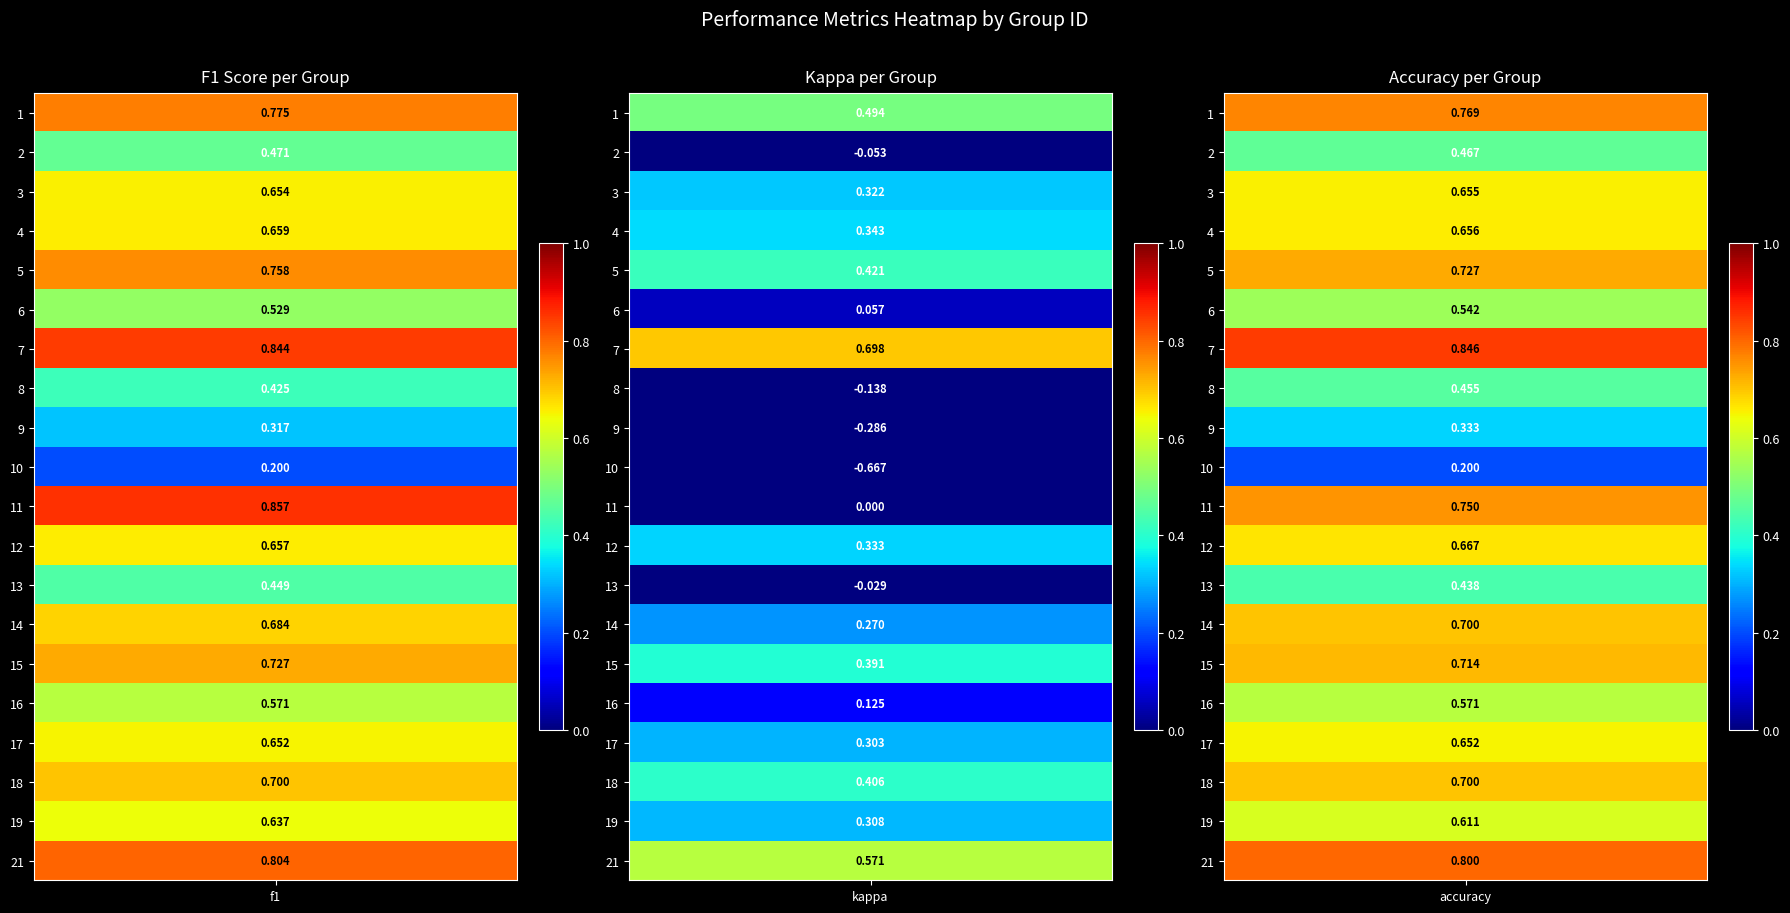

What value does the kappa series have at 8?

-0.1